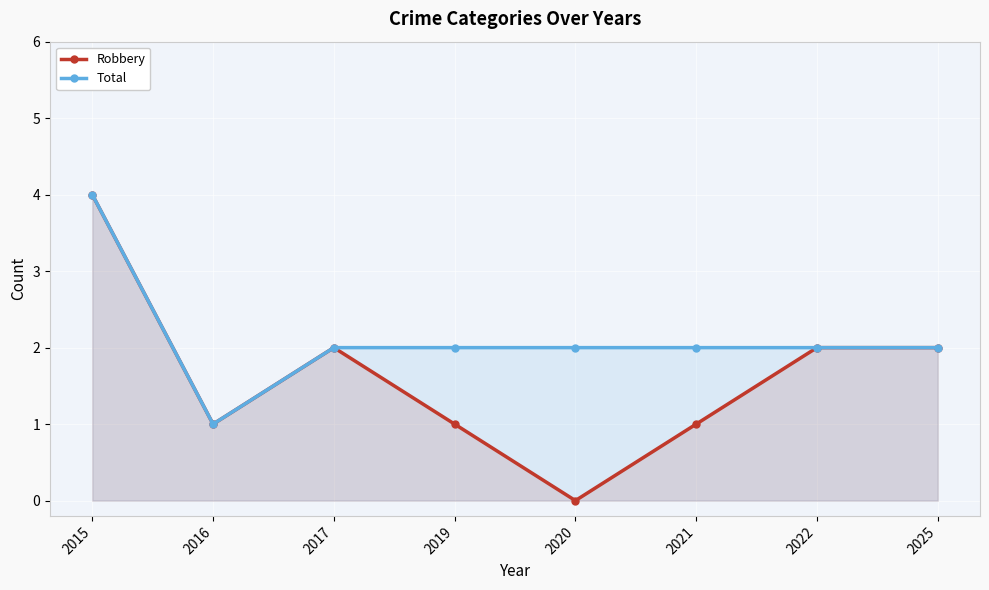

At which category does Total reach its first local valley?

2016